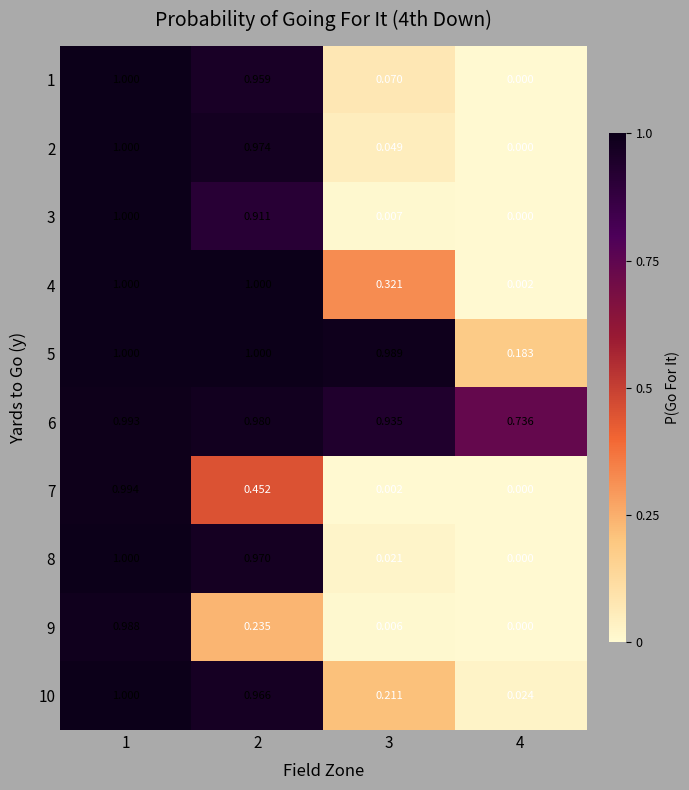

Is the value of 8 at 4 greater than the value of 2 at 1?

No